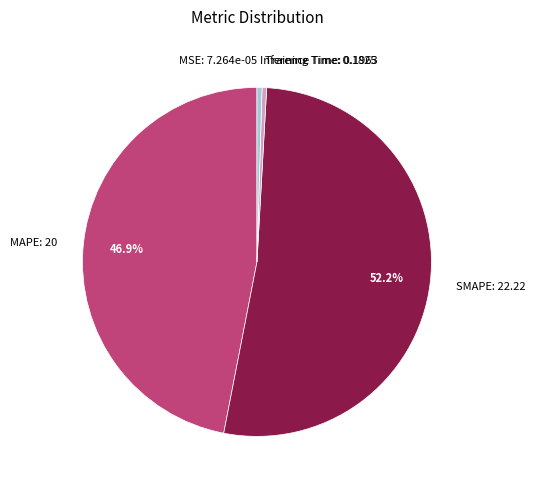

Between Inference Time: 0.1963 and MAPE: 20, which is larger?

MAPE: 20